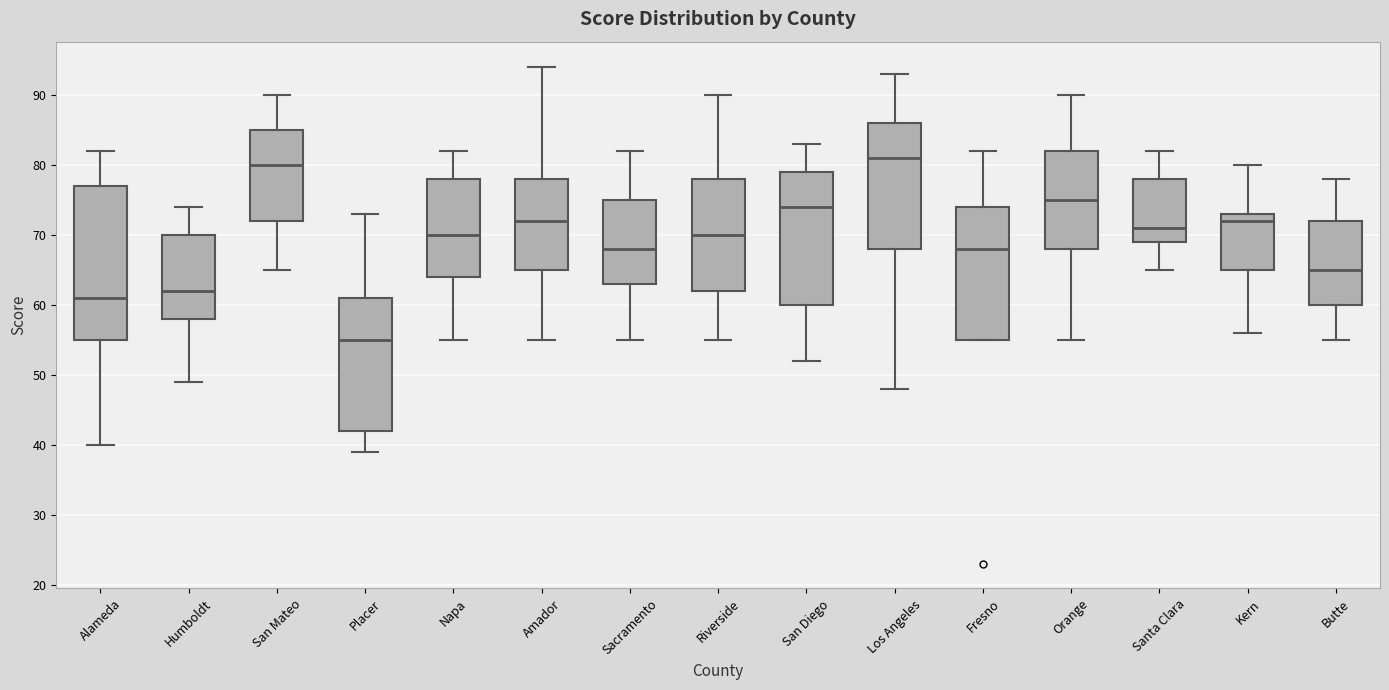

Where does the upper whisker of the box for Los Angeles end on the y-axis? The values are not printed on the chart, so give them approximately, as read against the axis.

93